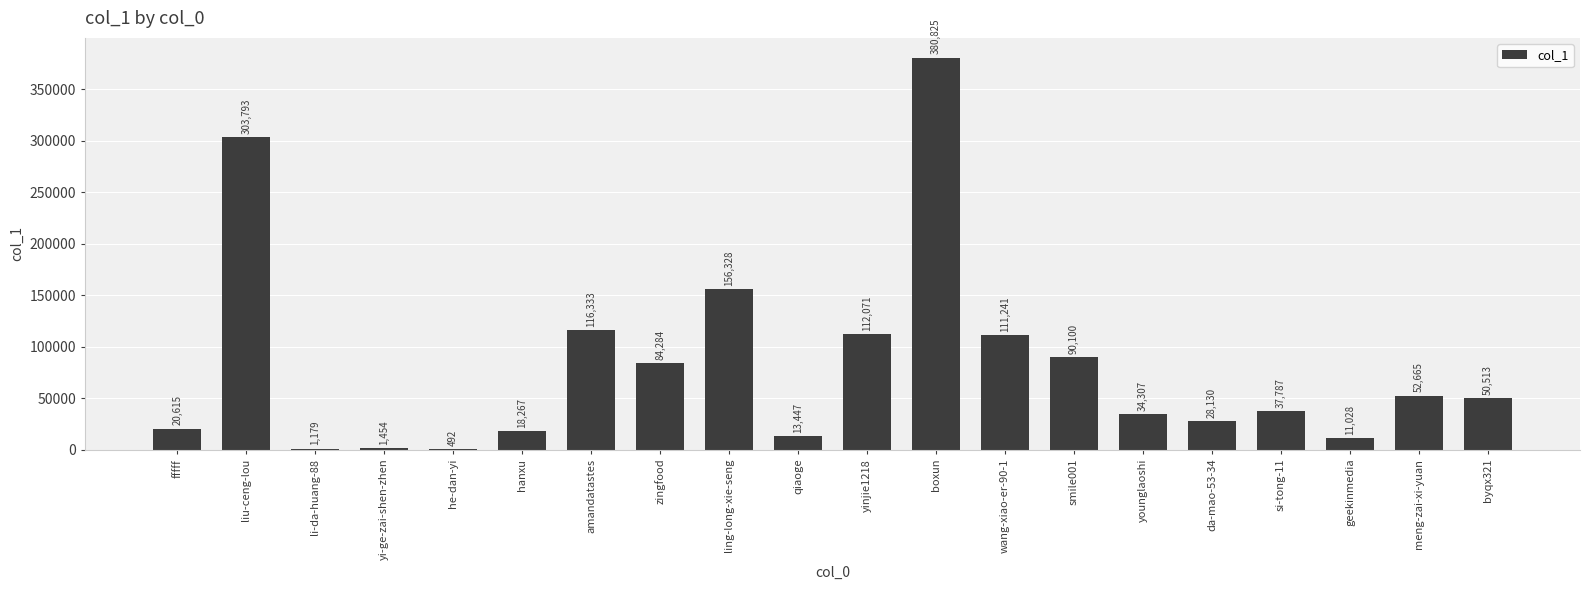

Which label corresponds to the largest value in the chart?

boxun